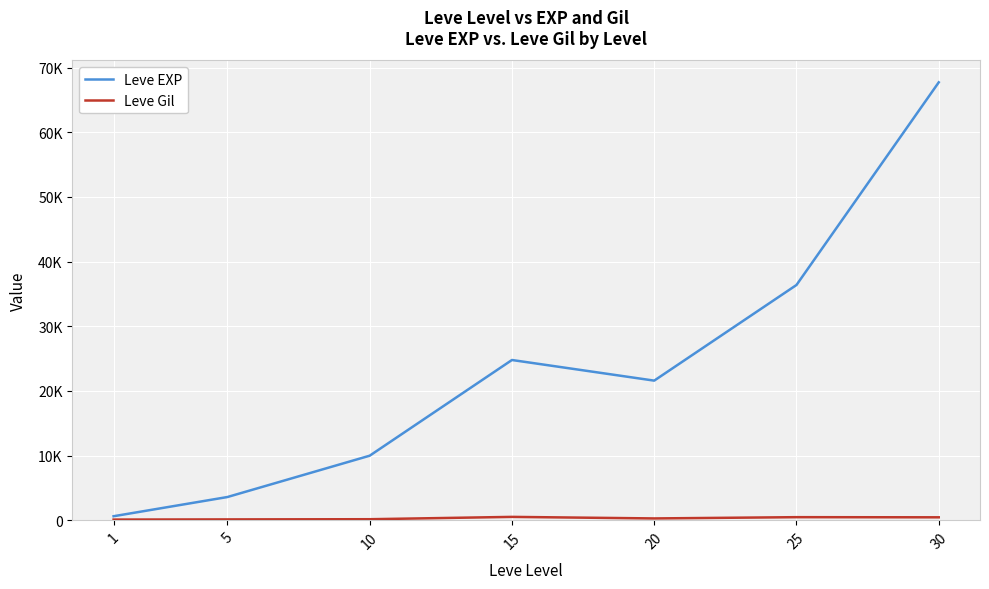

Reading left to right, transcribe all the data shown in this chart.

Leve EXP: 630	3600	9990	24790	21600	36390	67730
Leve Gil: 113	139	168	529	290	485	463